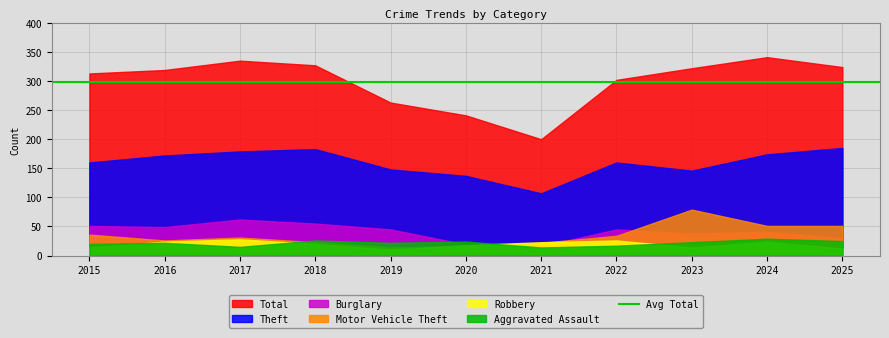

Which series has the largest total across all categories?

Total